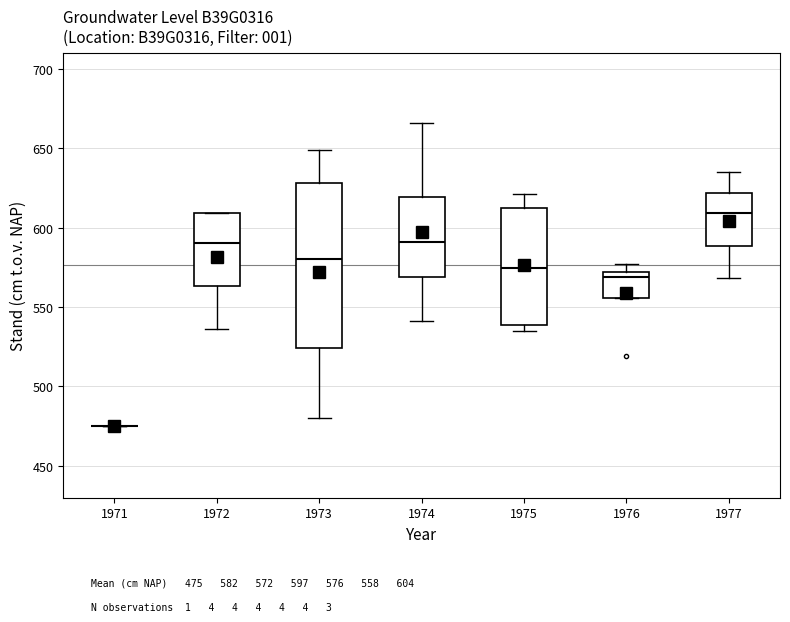

Reading left to right, transcribe this box plot: for each box, give where its median line is, the range the box spans, and where its two whiskers end, as read against the y-axis. The values are not printed on the chart, so give them approximately, as read against the axis.

1971: box collapsed to a line at 475, whiskers 475 to 475
1972: median 590, box 565 to 610, whiskers 535 to 610
1973: median 580, box 525 to 630, whiskers 480 to 650
1974: median 590, box 570 to 620, whiskers 540 to 665
1975: median 575, box 540 to 610, whiskers 535 to 620
1976: median 570 (just below the box's upper edge), box 555 to 570, whiskers 555 to 575
1977: median 610, box 590 to 620, whiskers 570 to 635